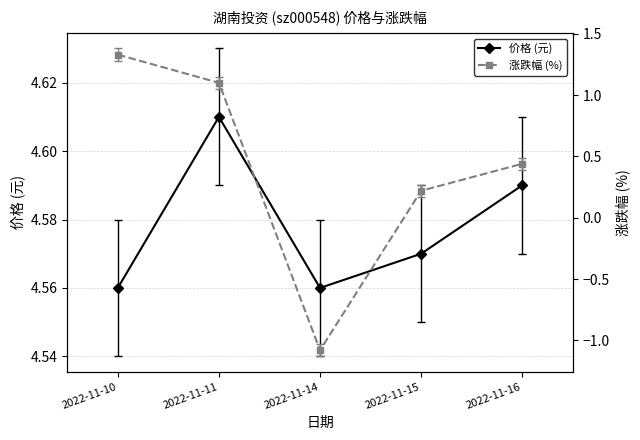

How many lines are shown in the chart?

2